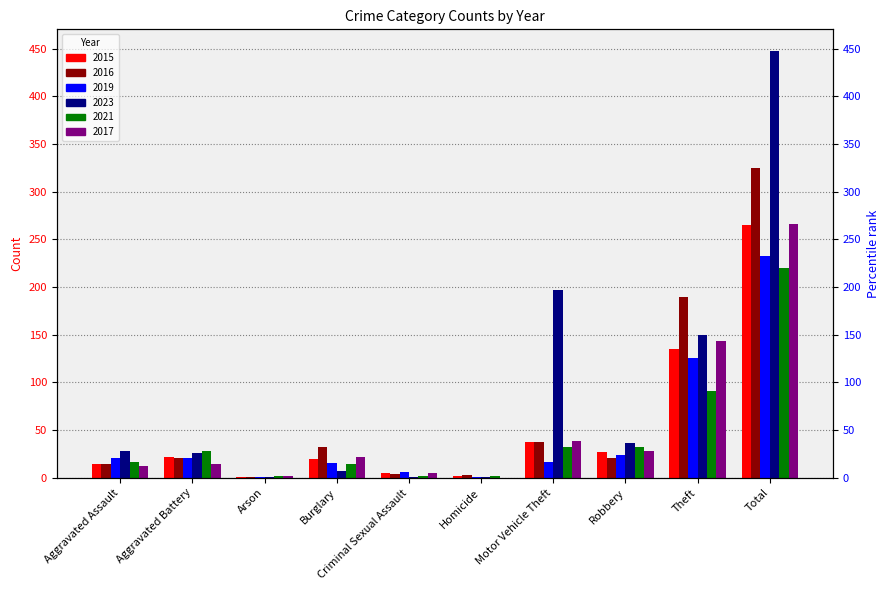

Reading left to right, transcribe all the data shown in this chart.

2015: 15	22	1	20	5	2	38	27	135	265
2016: 15	21	1	32	4	3	38	21	190	325
2019: 21	21	1	16	6	1	17	24	126	233
2023: 28	26	1	7	1	1	197	37	150	448
2021: 17	28	2	14	2	2	32	32	91	220
2017: 12	15	2	22	5	0	39	28	143	266